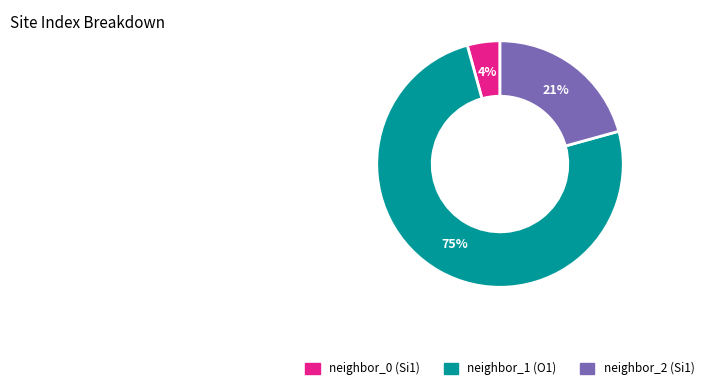

Is there any slice that represents more than half of the pie?

Yes